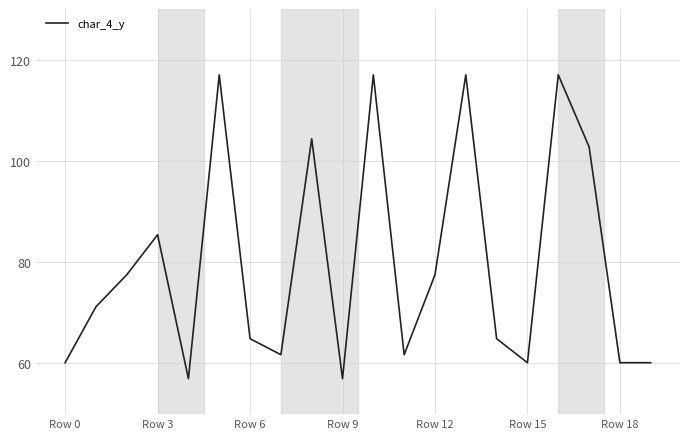

What is the minimum value shown in the chart?

57.0